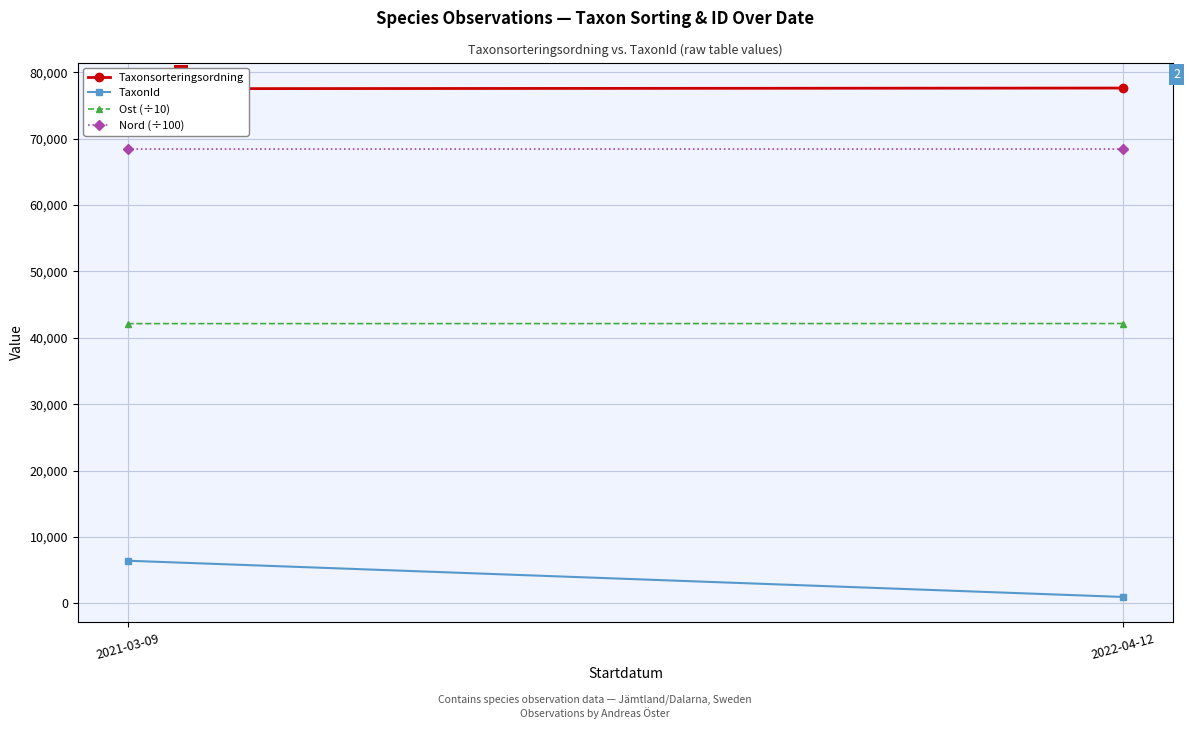

List the series in order of their peak value, highest first.

Taxonsorteringsordning, Nord (÷100), Ost (÷10), TaxonId